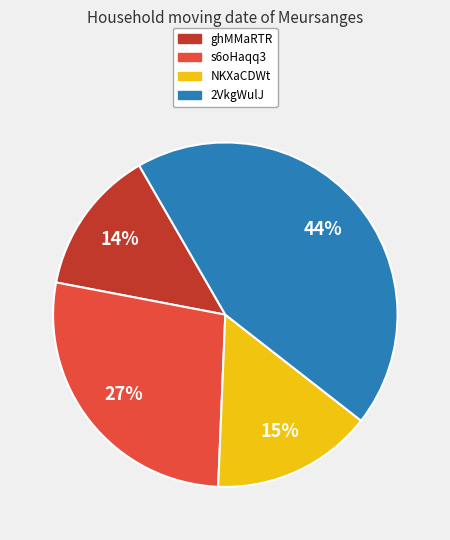

How many slices are in this pie chart?

4